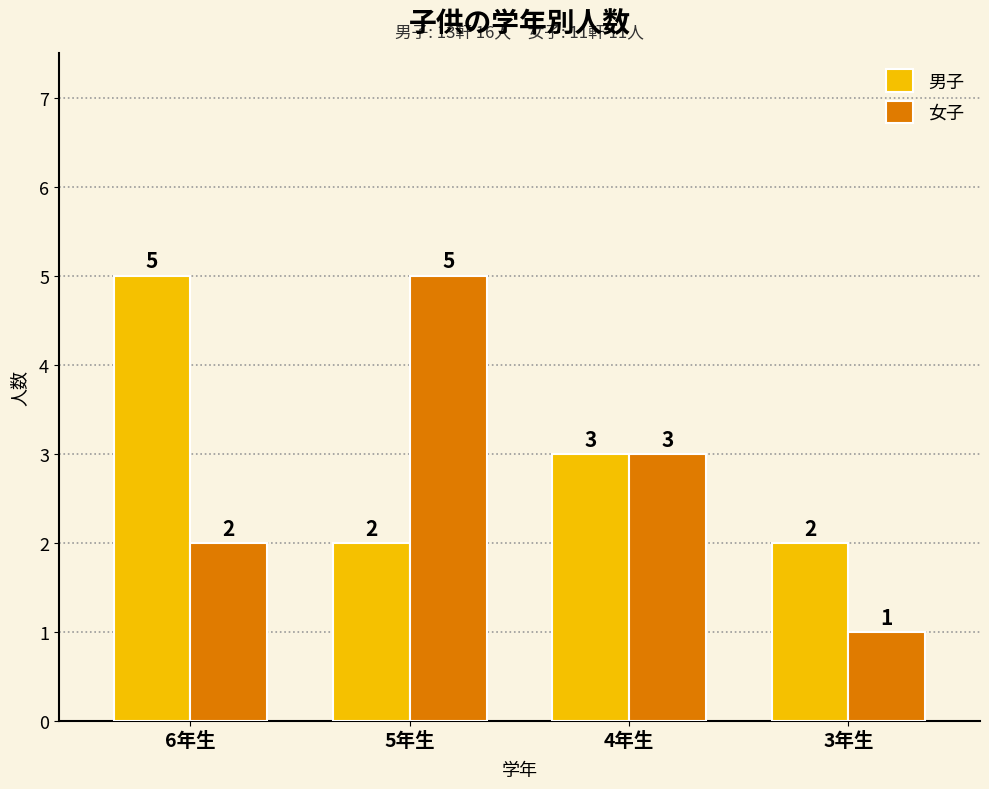

What position from the left is 3年生?

4